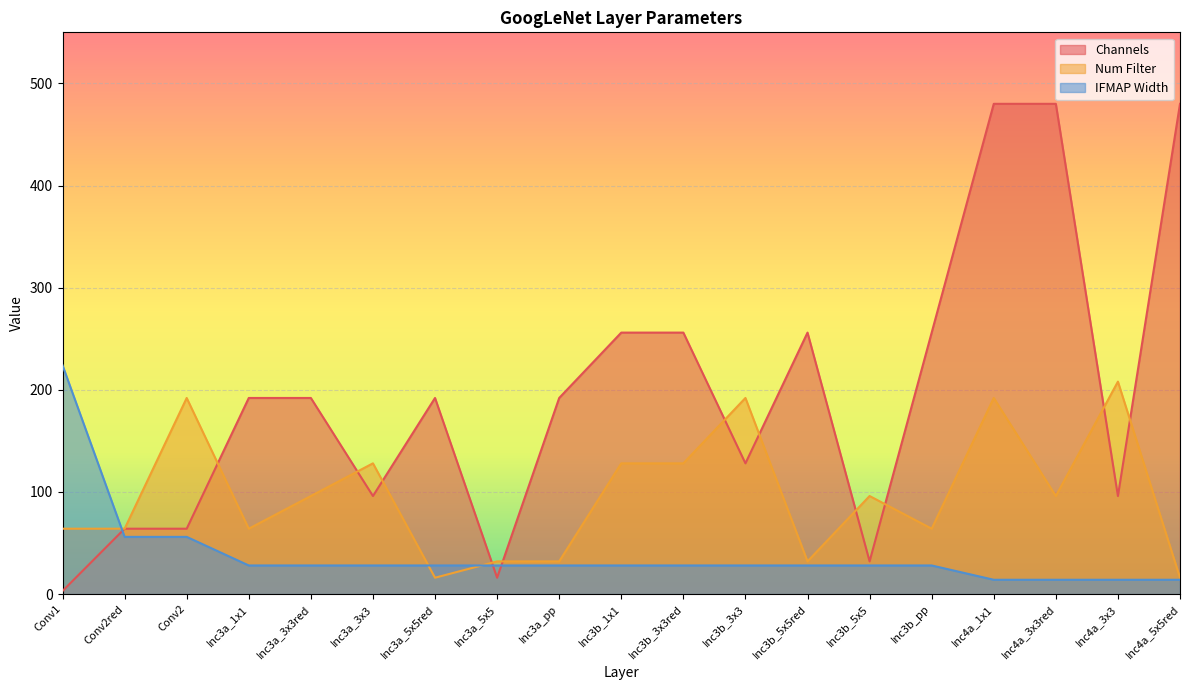

What is the value of the IFMAP Width point at the 5th from the left?

28